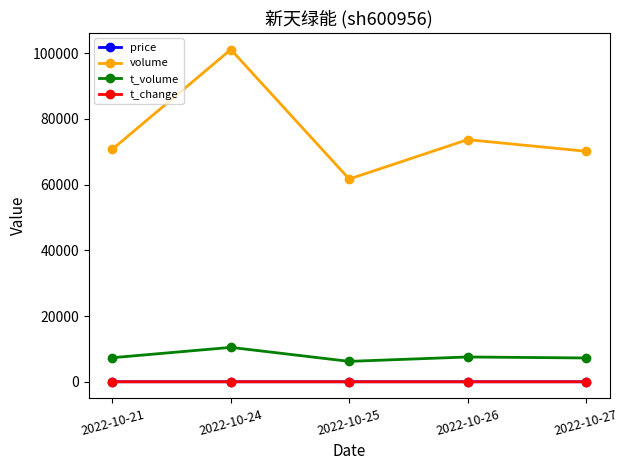

What is the lowest value of the price series?

10.1